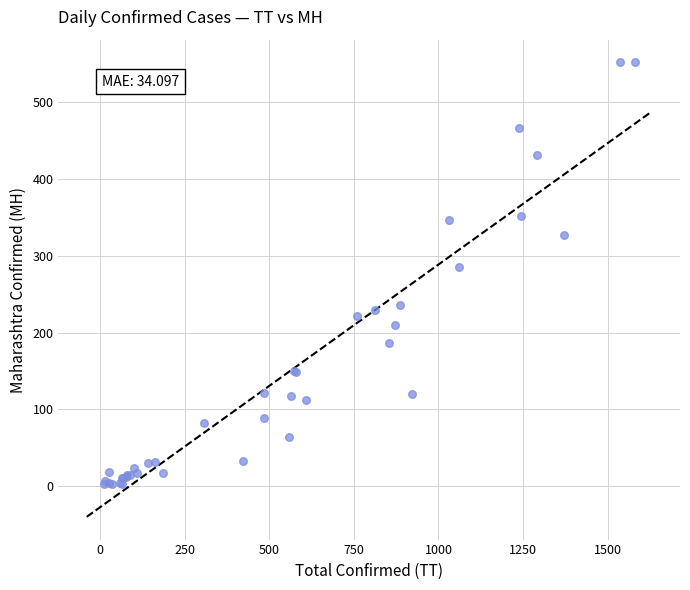

What Y value in the scatter plot is closest to 277?

285